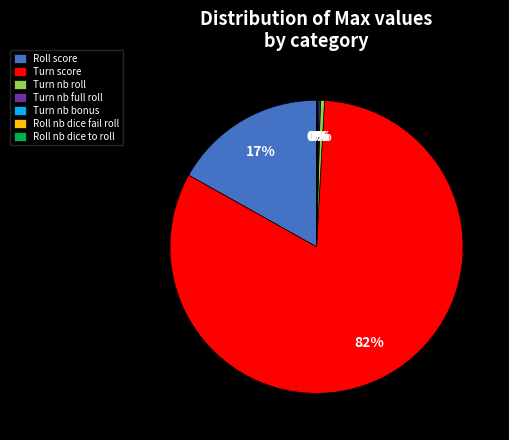

Is it true that Turn nb full roll is 0% of the pie?

True